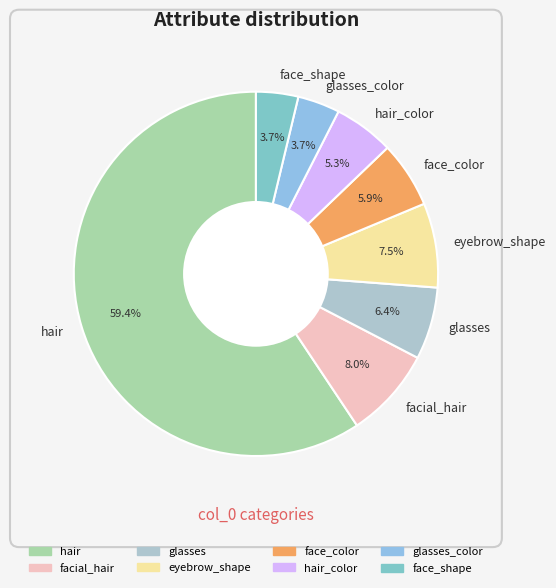

True or false: hair accounts for 53% of the total.

False